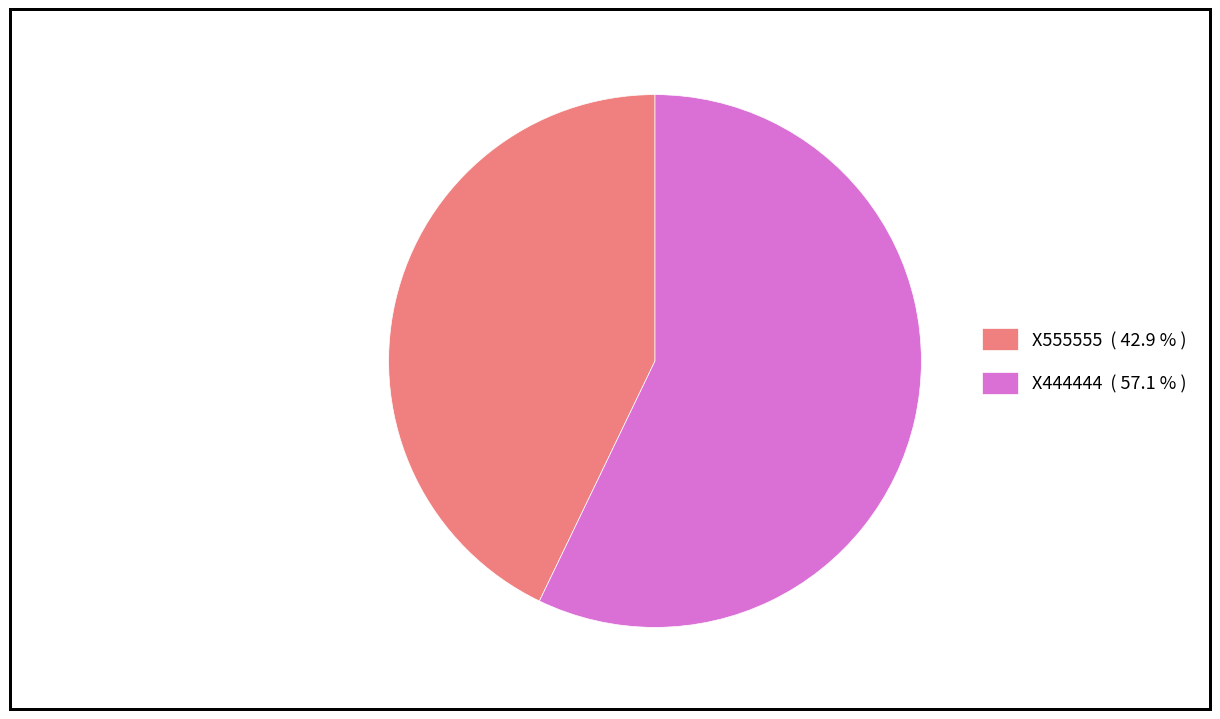

Does any single category account for the majority?

Yes